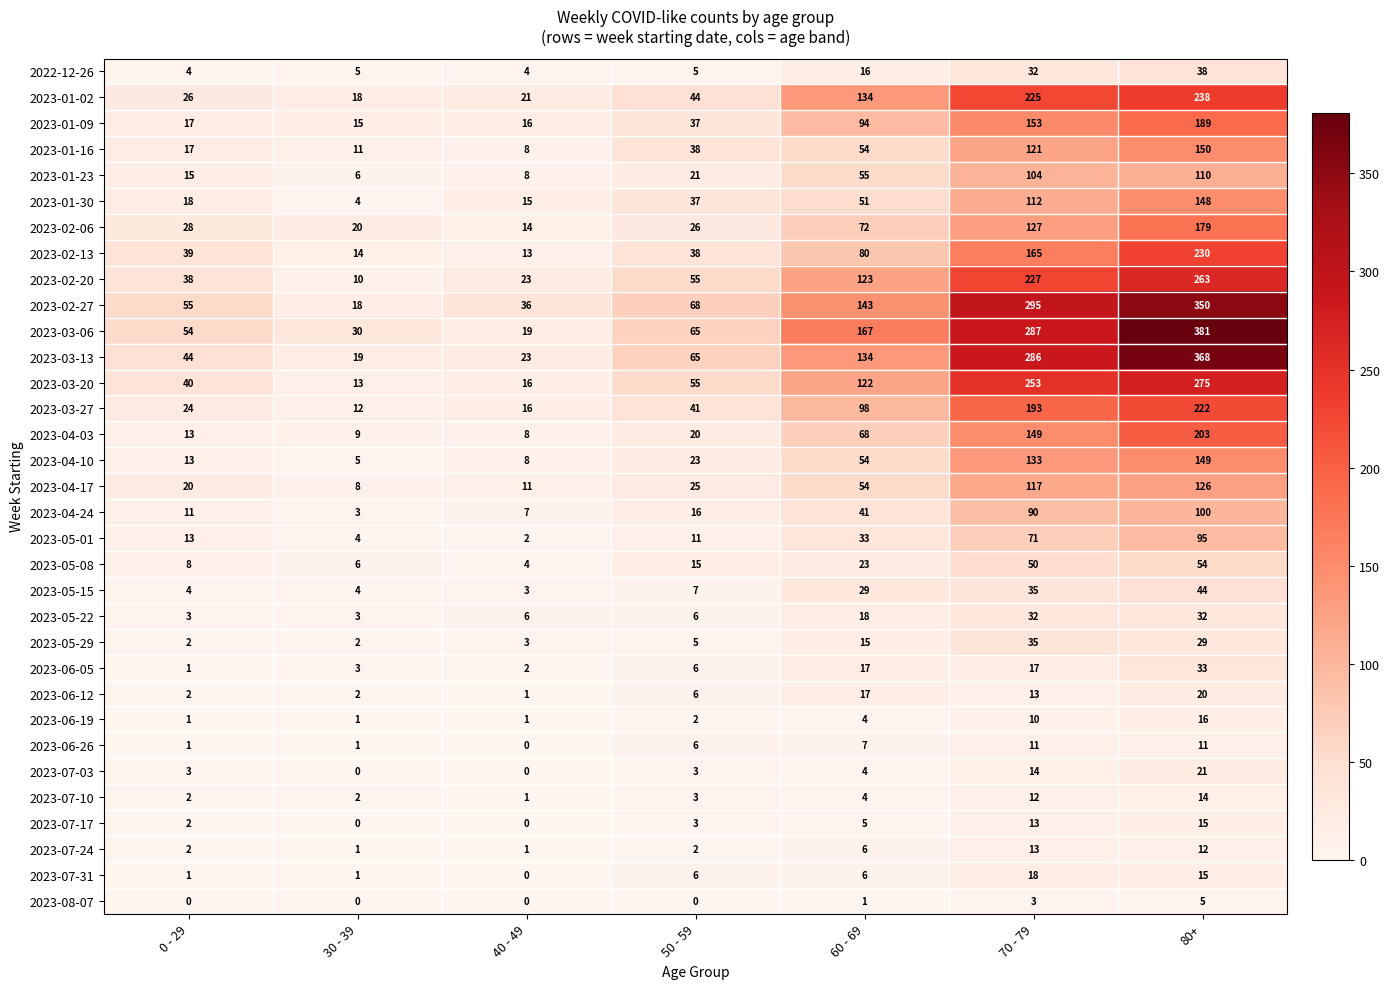

What is the spread (max minus min) of values at 40 - 49?

36